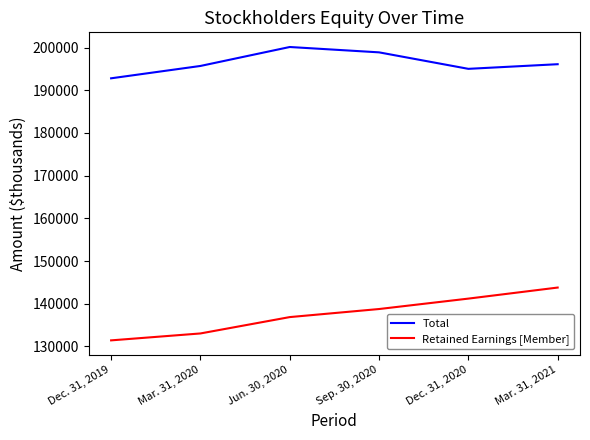

How many lines are shown in the chart?

2